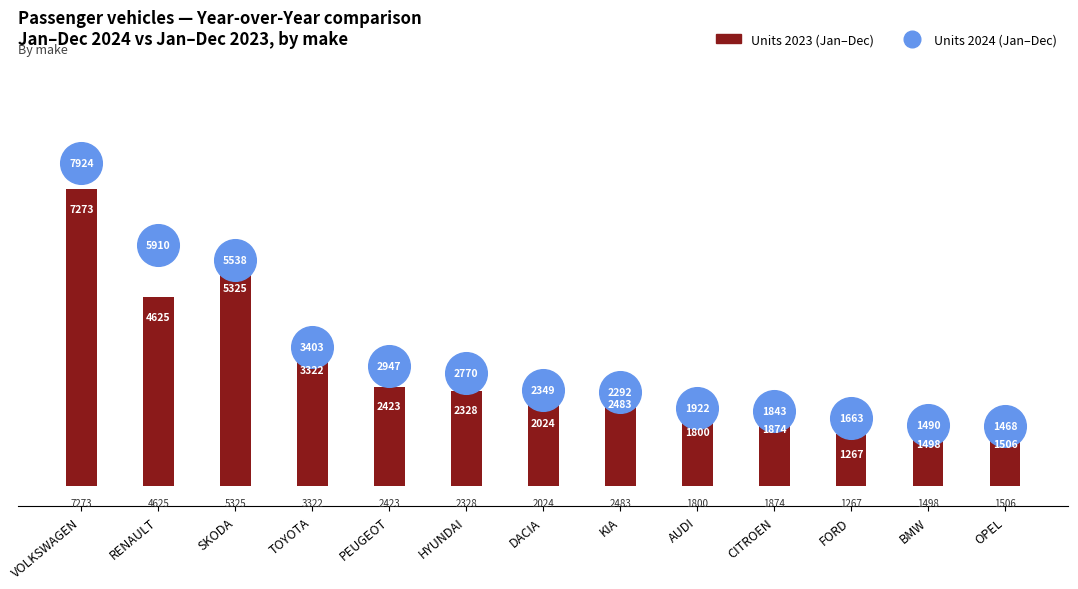

Which series contains the lowest Y value?

Units 2023